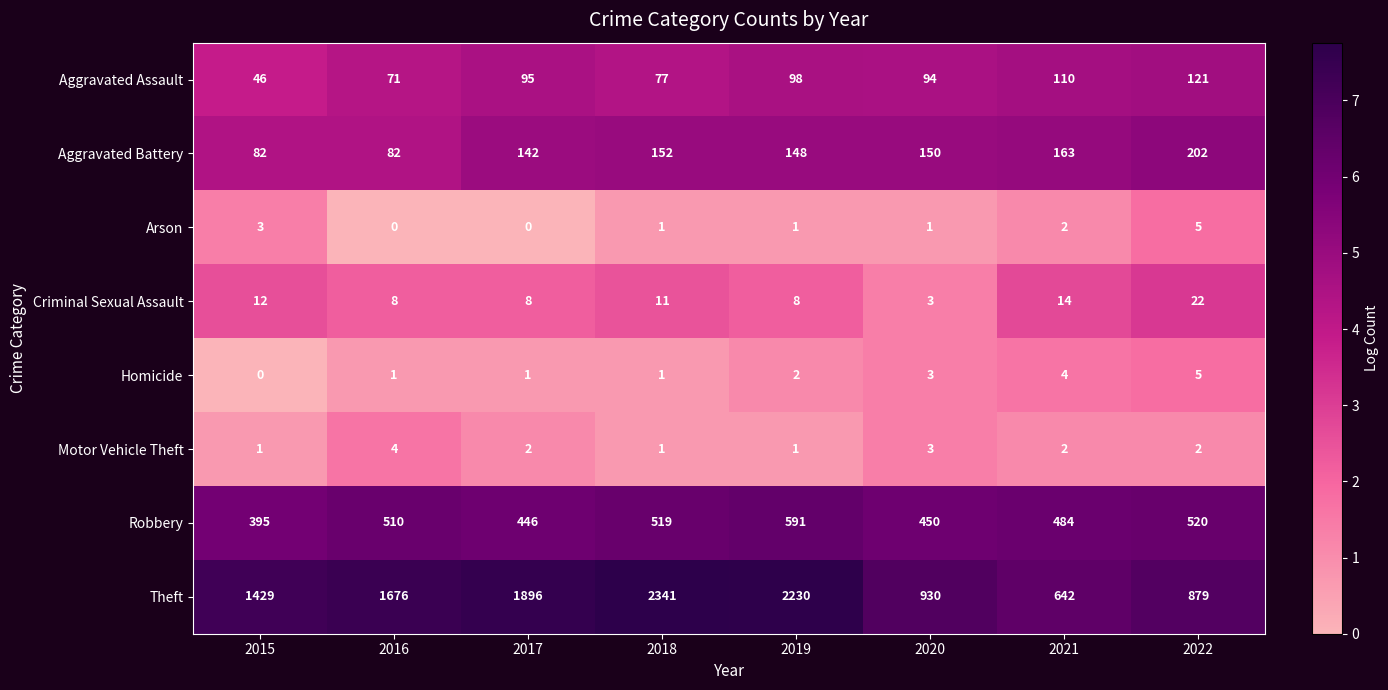

Count the Criminal Sexual Assault values in the range 8 to 14.

6